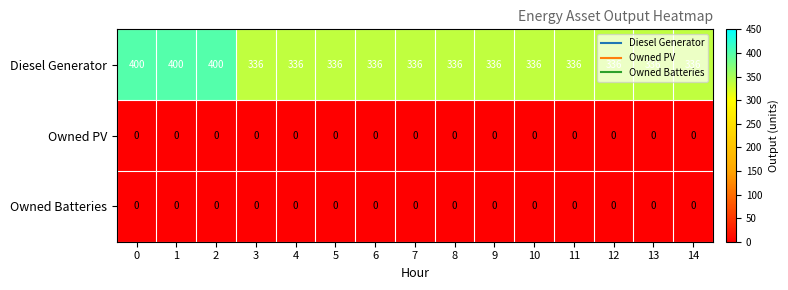

Is it true that Diesel Generator equals 336 at 13?

True